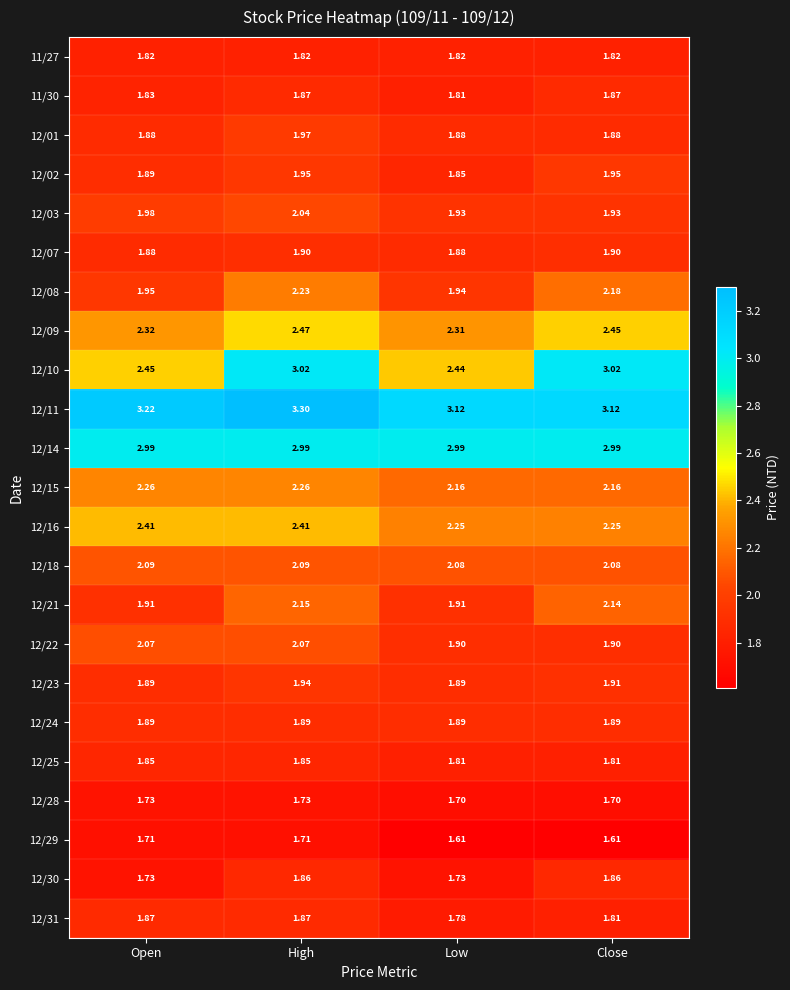

At which label is 12/09 closest to 2?

Low